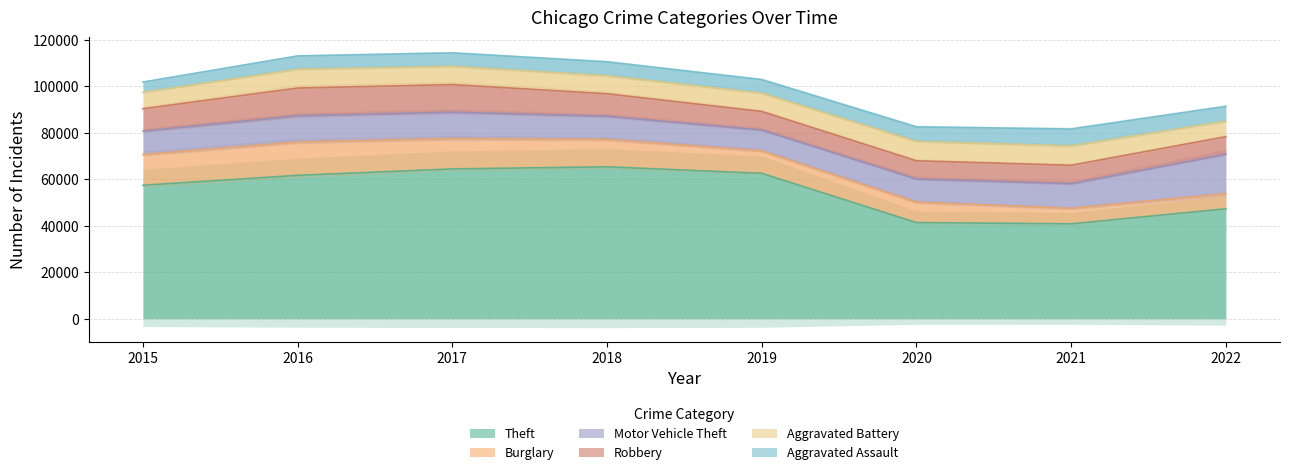

Does the chart display data point markers on the line(s)?

No